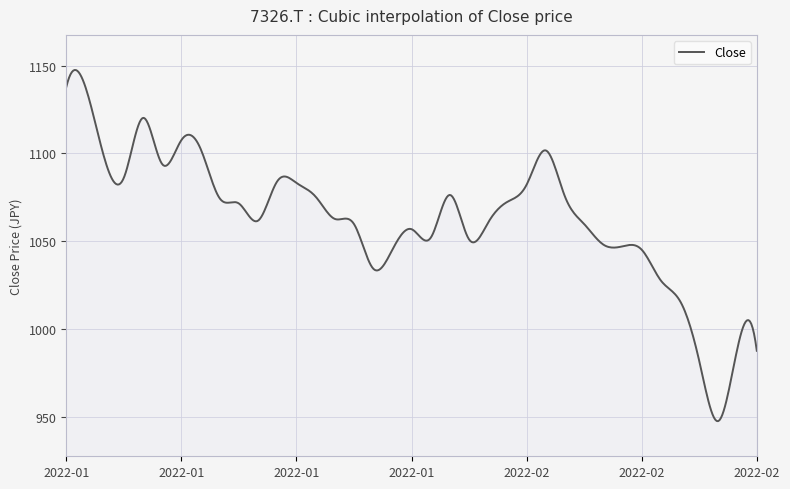

What is the smallest value displayed?

947.6